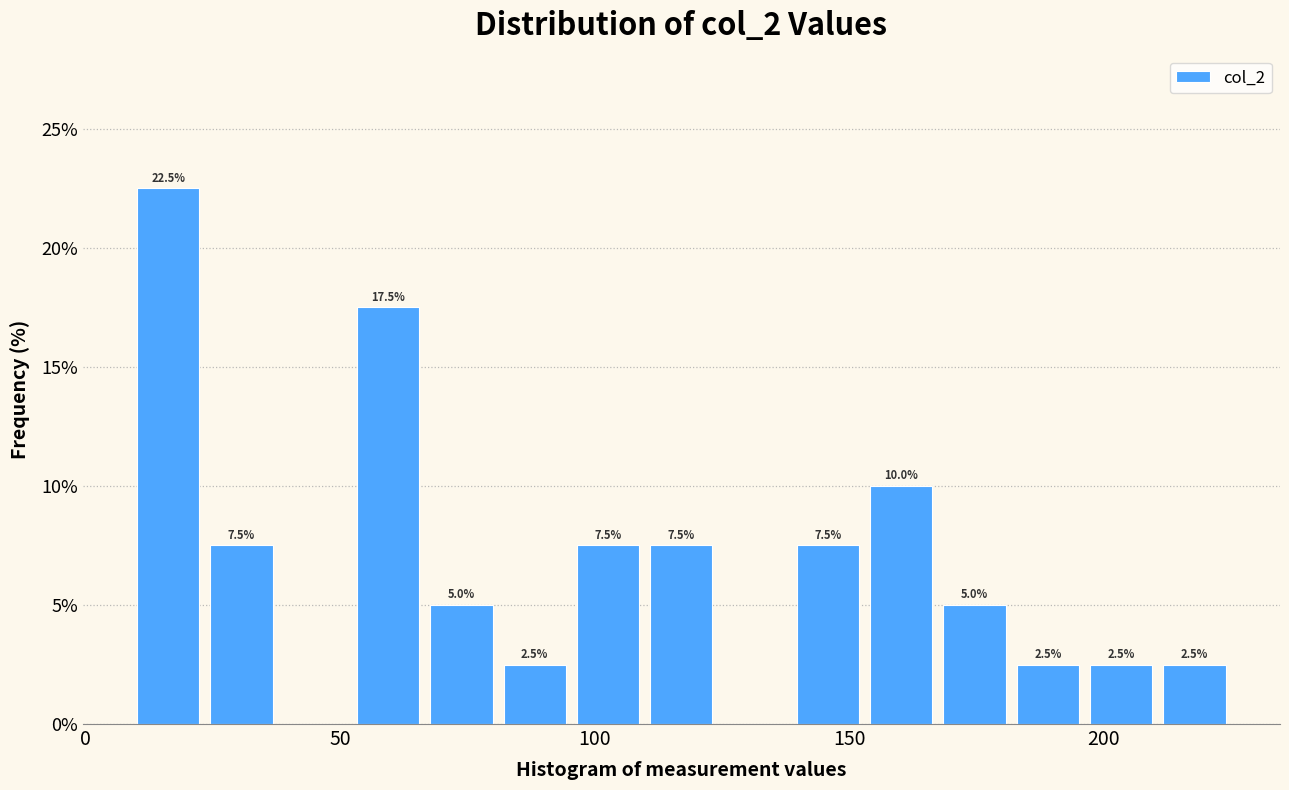

Around what value on the x-axis is the tallest bar? Give the approximate position of its centre, as read against the axis.

15